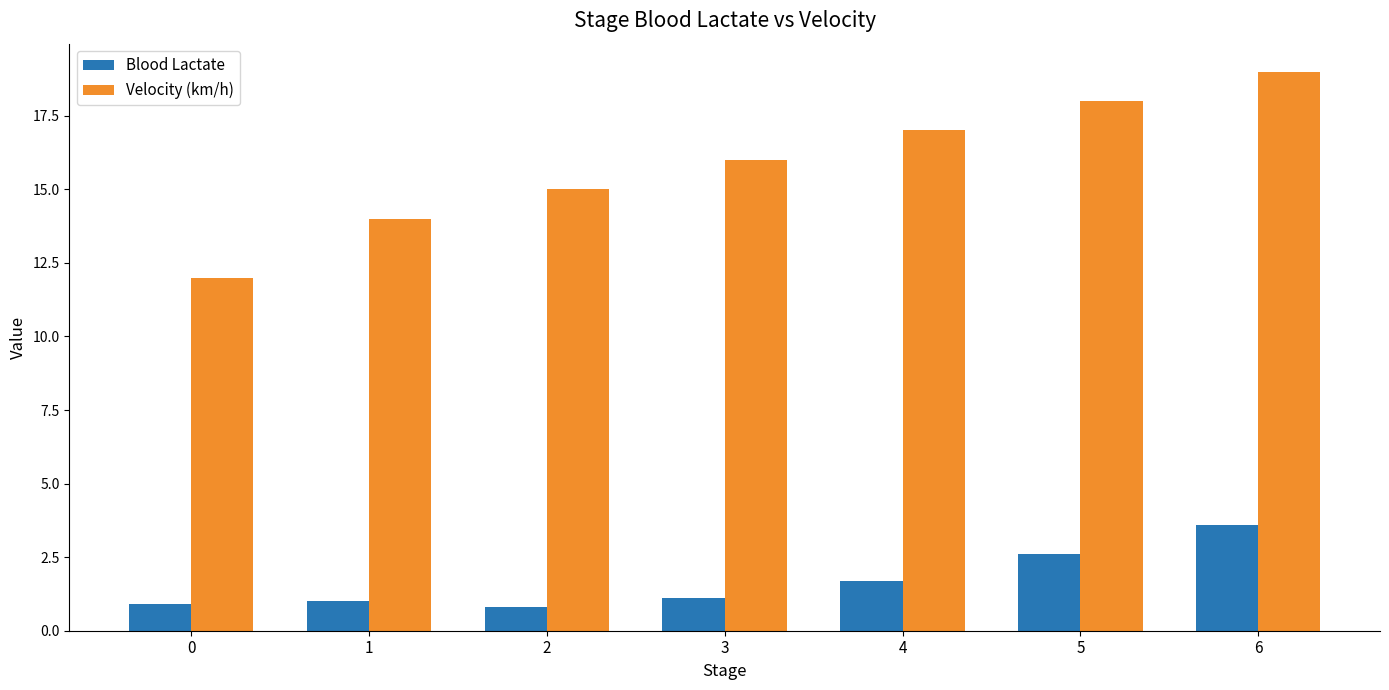

Count the number of data series in this chart.

2